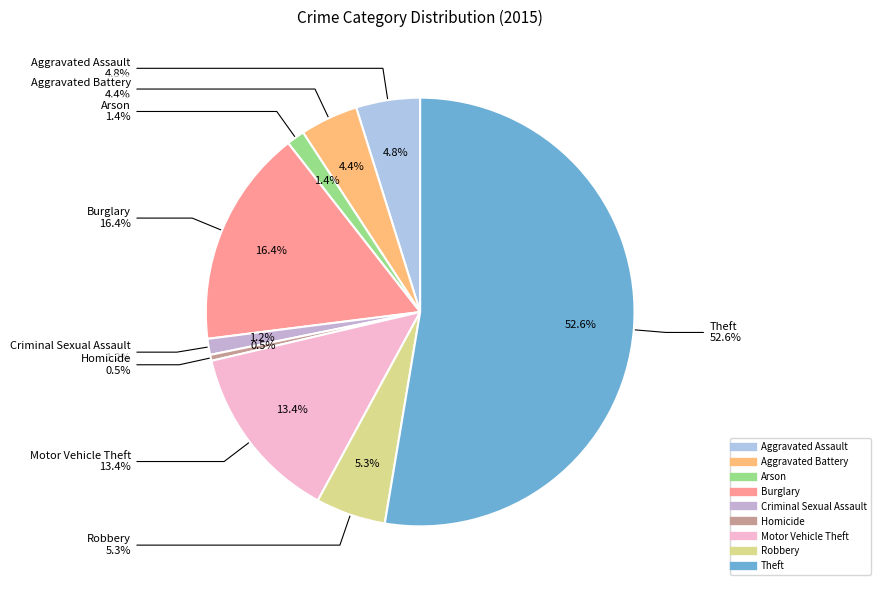

How many segments does this pie chart have?

9